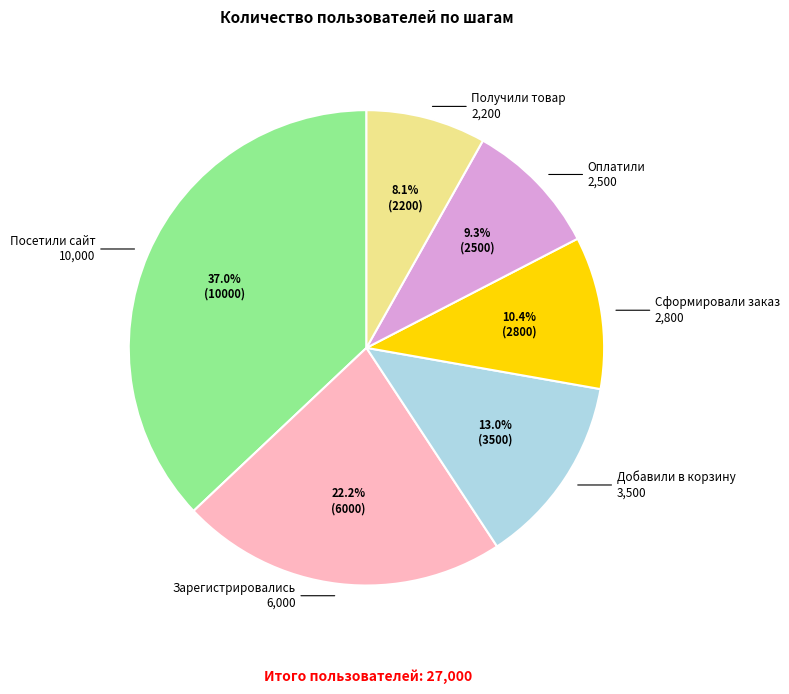

To the nearest percent, what is the difference between the largest and smallest slice percentages?

29%